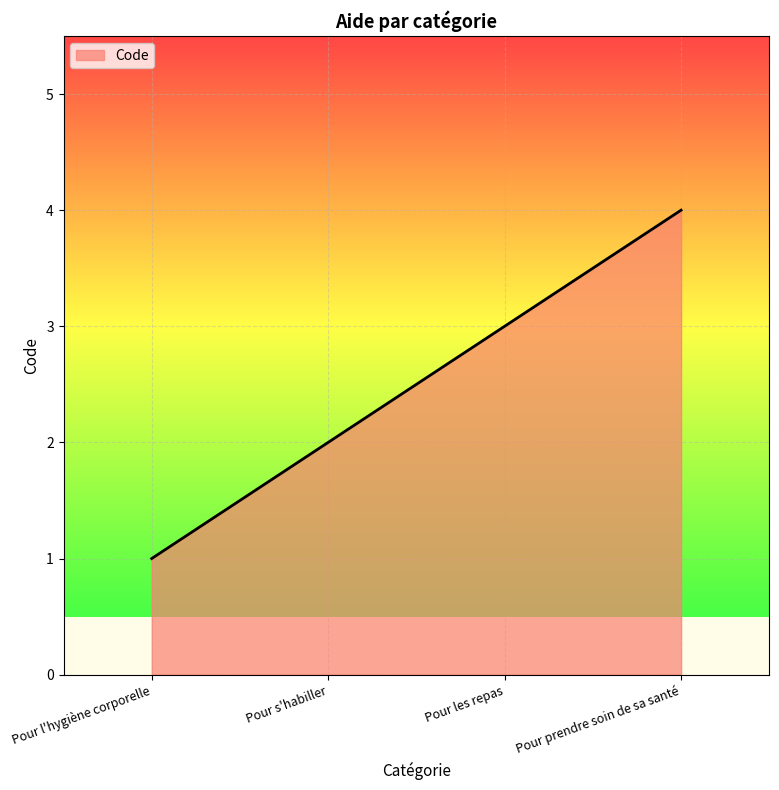

Reading right to left, transcribe all the data shown in this chart.

Pour prendre soin de sa santé=4	Pour les repas=3	Pour s'habiller=2	Pour l'hygiène corporelle=1